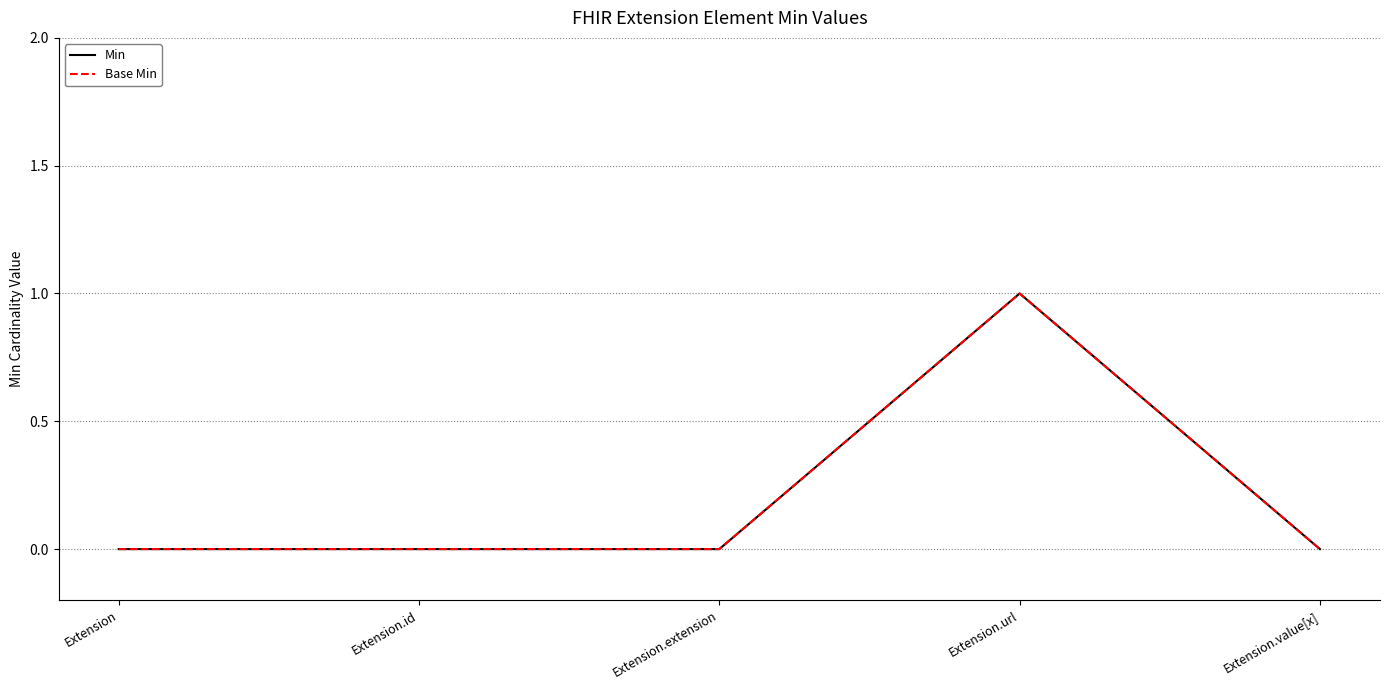

Between Extension.extension and Extension.url, which is larger?

Extension.url